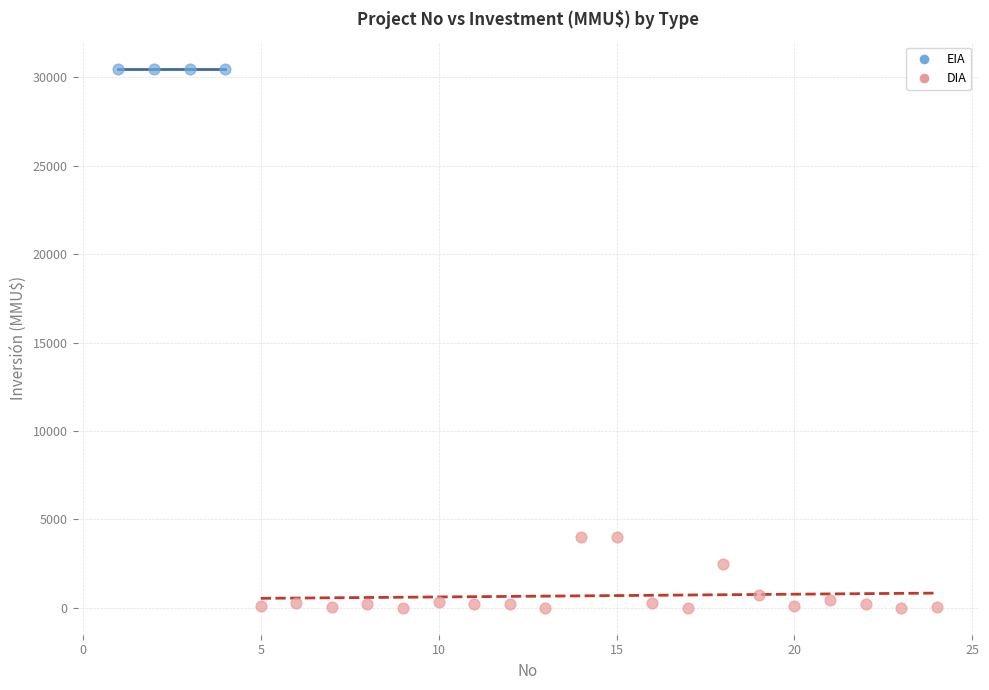

Which series contains the highest Y value?

EIA